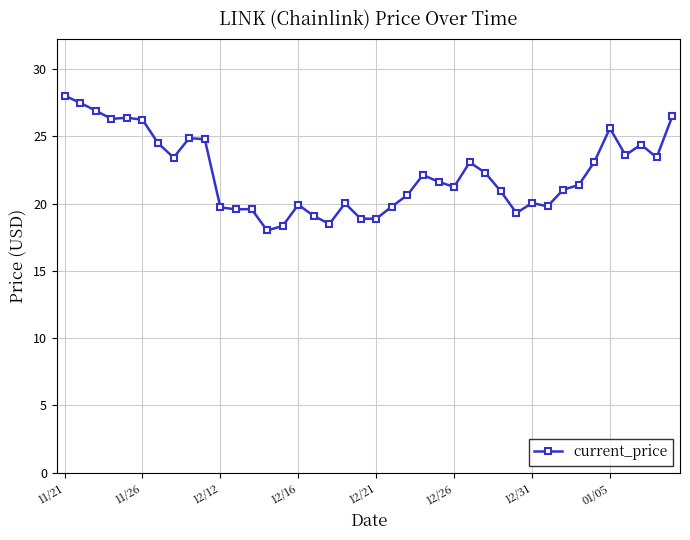

What is the greatest value displayed?

28.0